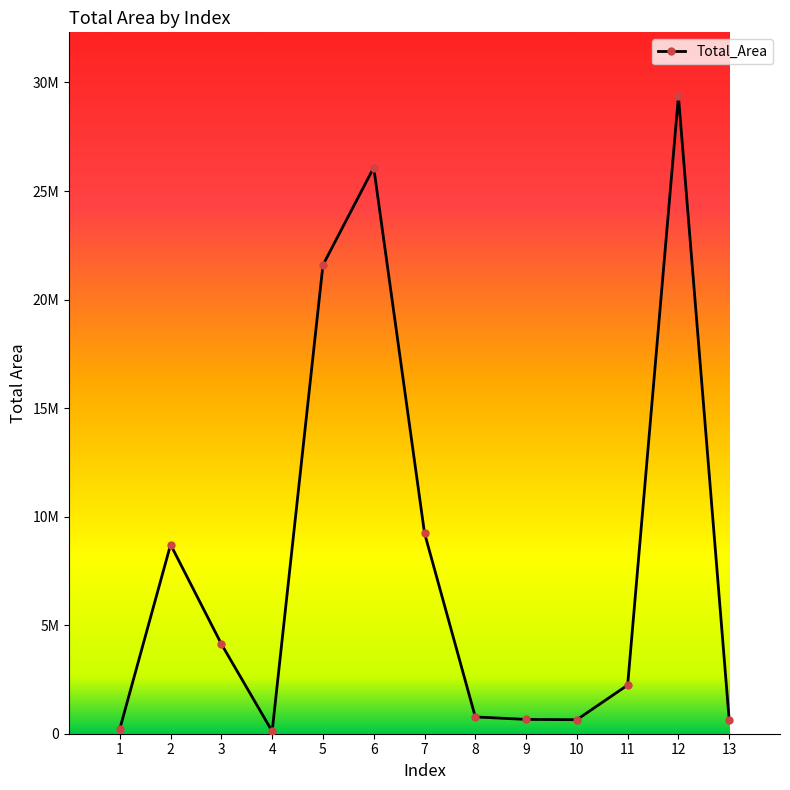

Reading left to right, list all the values displayed in this chart.

222705	8712458	4132211	110850	21591194	26080791	9243884	773558	658652	645984	2241226	29373667	623389